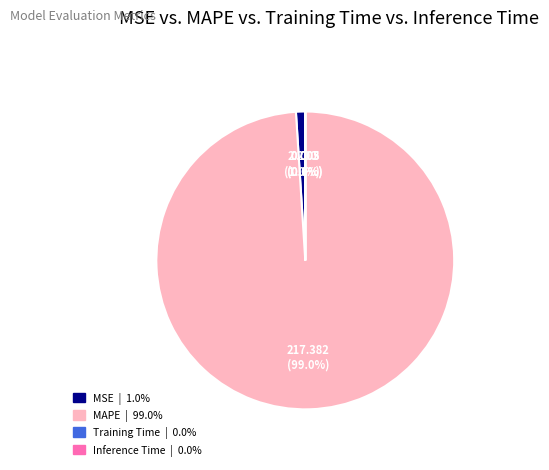

Which category has the biggest portion of the pie?

MAPE